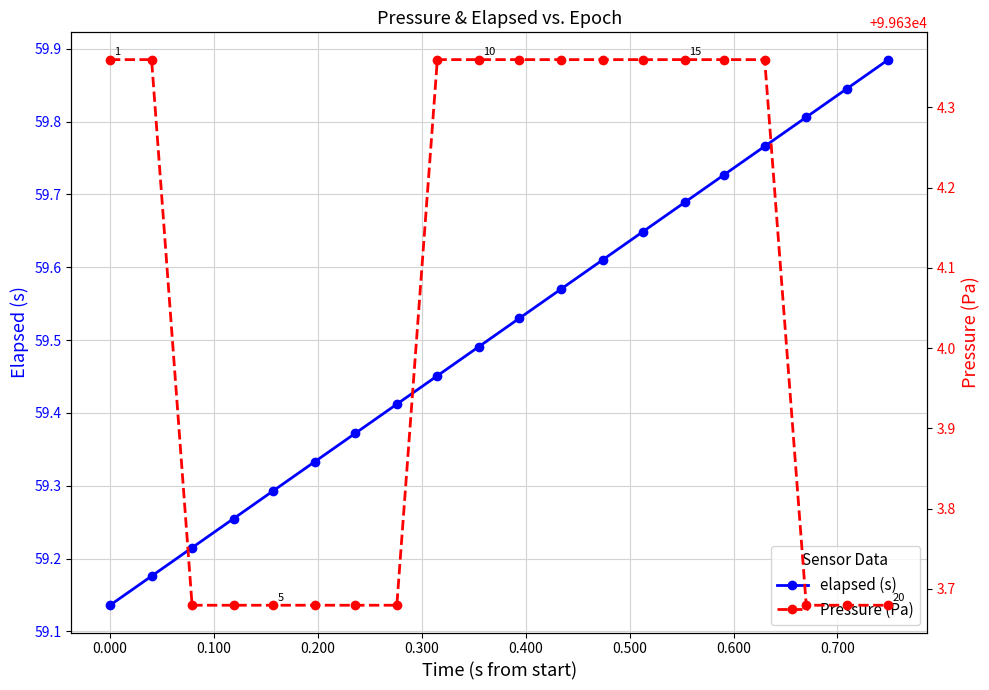

True or false: elapsed (s) has more than 2 interior local peaks.

False